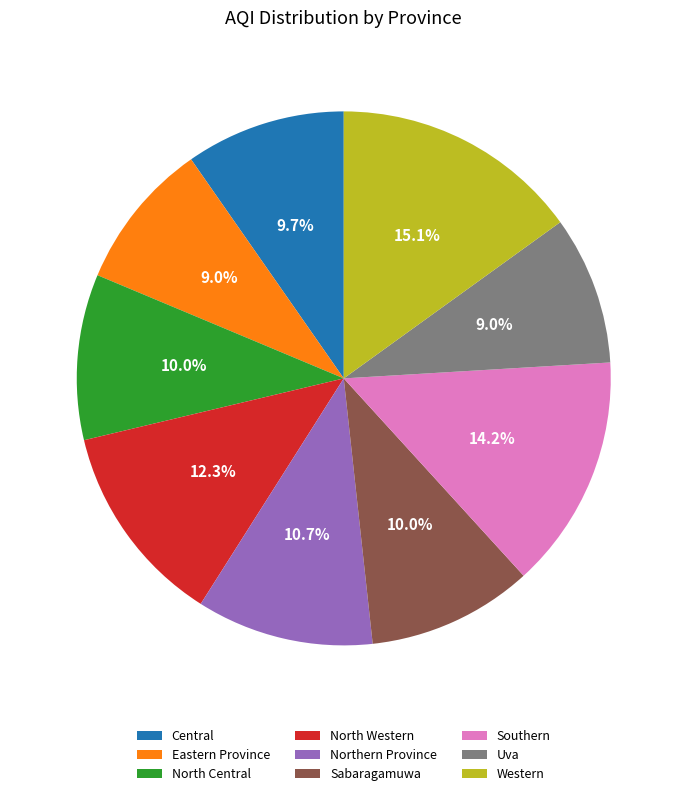

Does Uva represent more than half of the total?

No